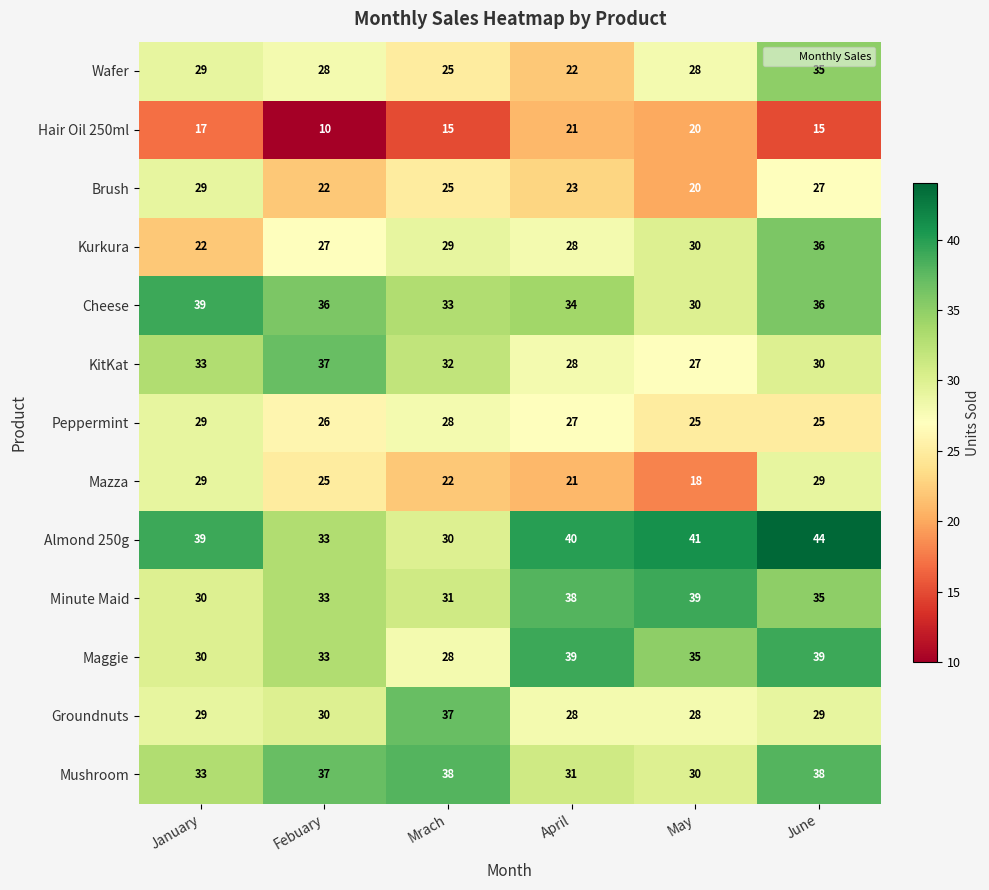

What is the spread (max minus min) of values at May?

23